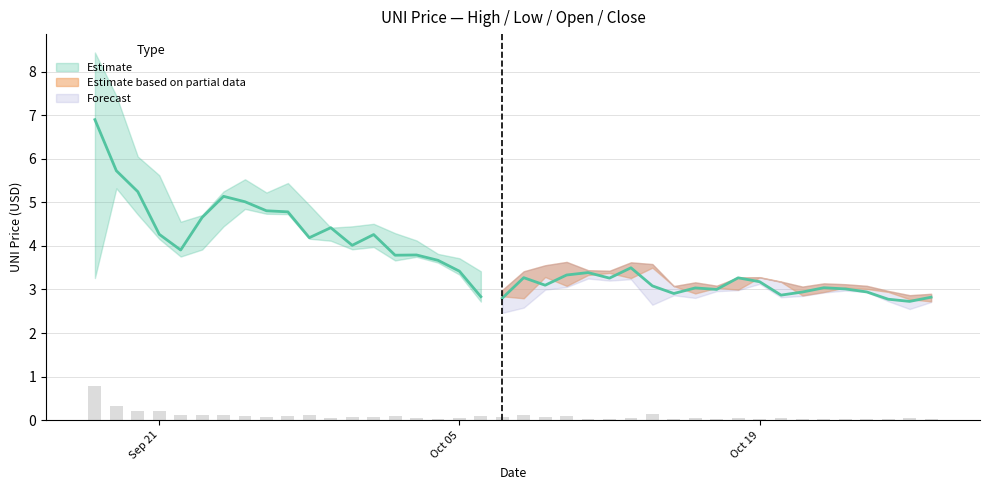

How many categories are shown in the chart?

40